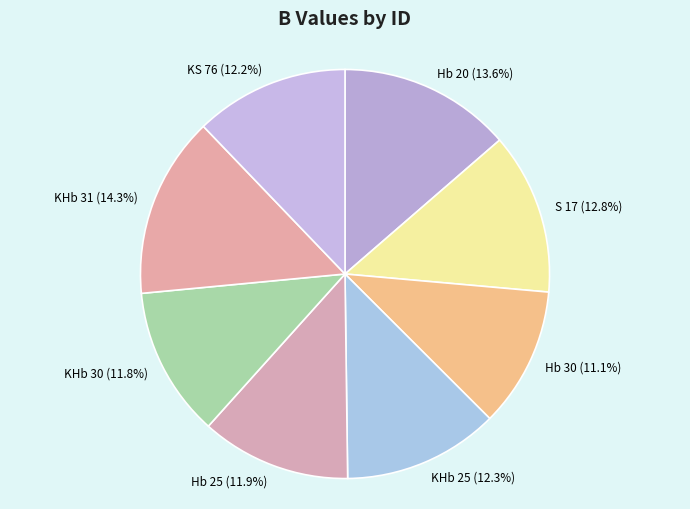

Which category has the smallest portion of the pie?

Hb 30